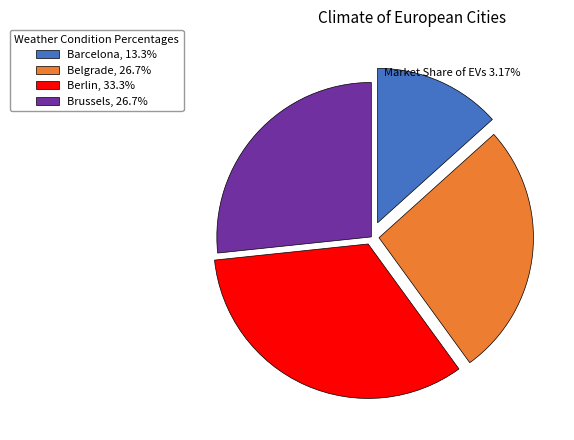

Is the sum of Belgrade, 26.7% and Berlin, 33.3% greater than half?

Yes